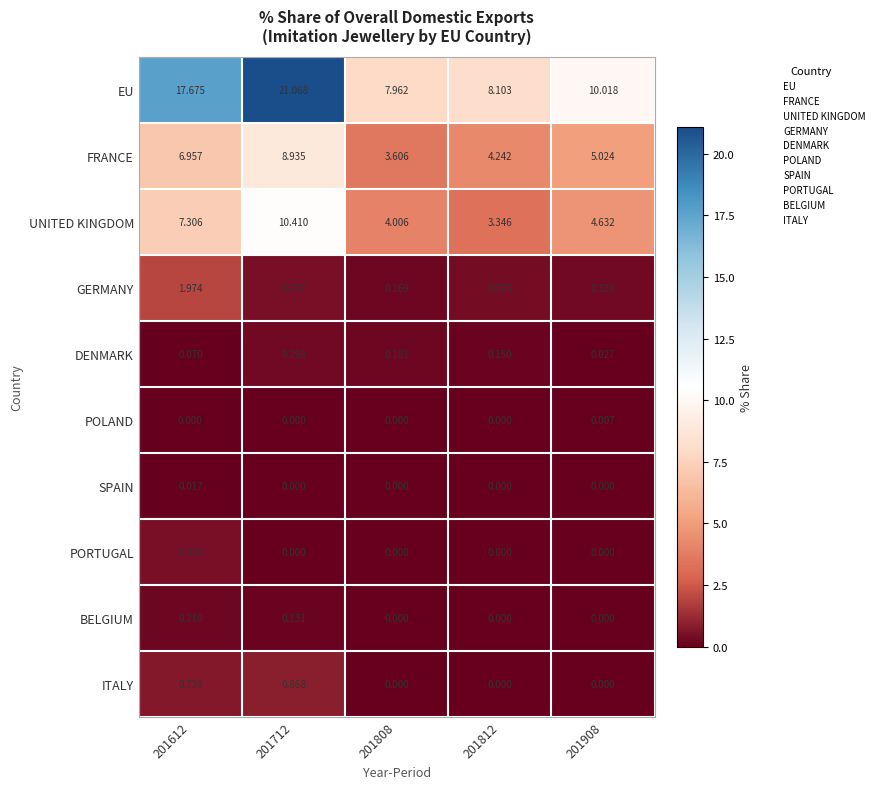

Between 201808 and 201812, which series saw the biggest shift?

UNITED KINGDOM